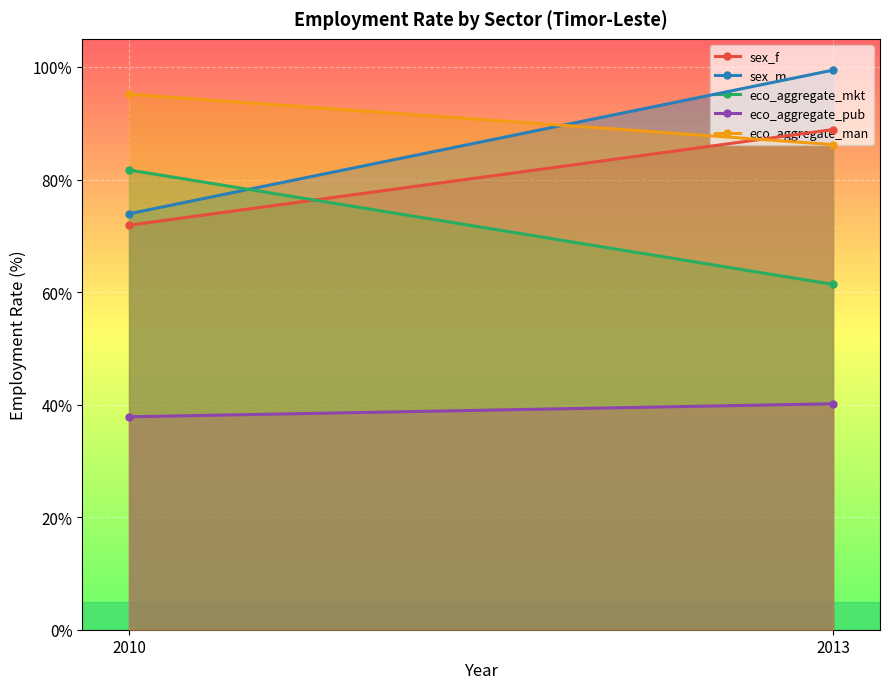

Which series has the largest total across all categories?

eco_aggregate_man